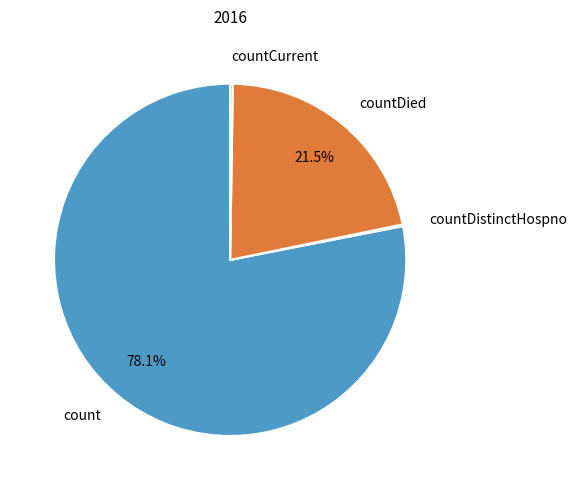

What percentage is NOT represented by countDied?

78.5%